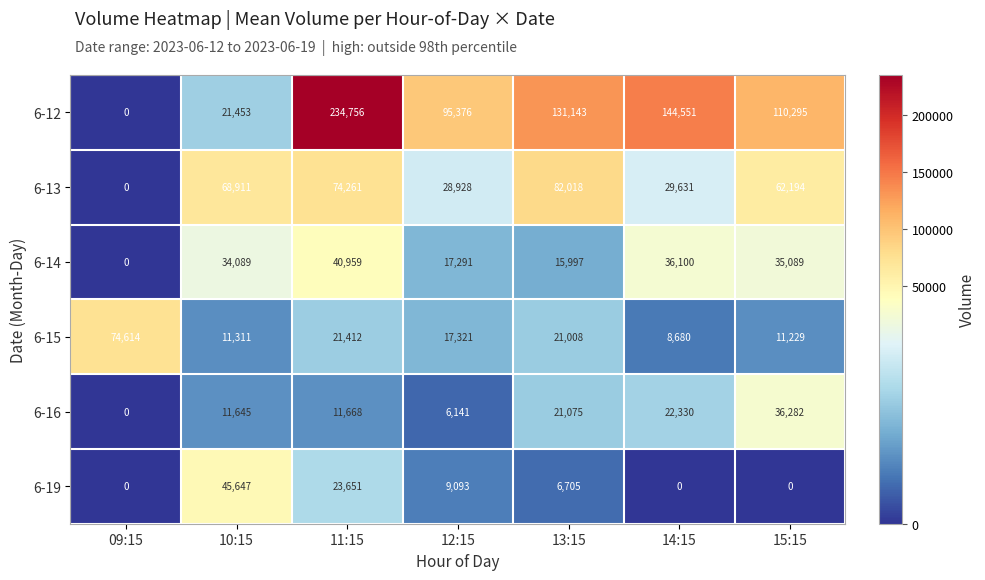

Which series has the widest spread of values?

6-12